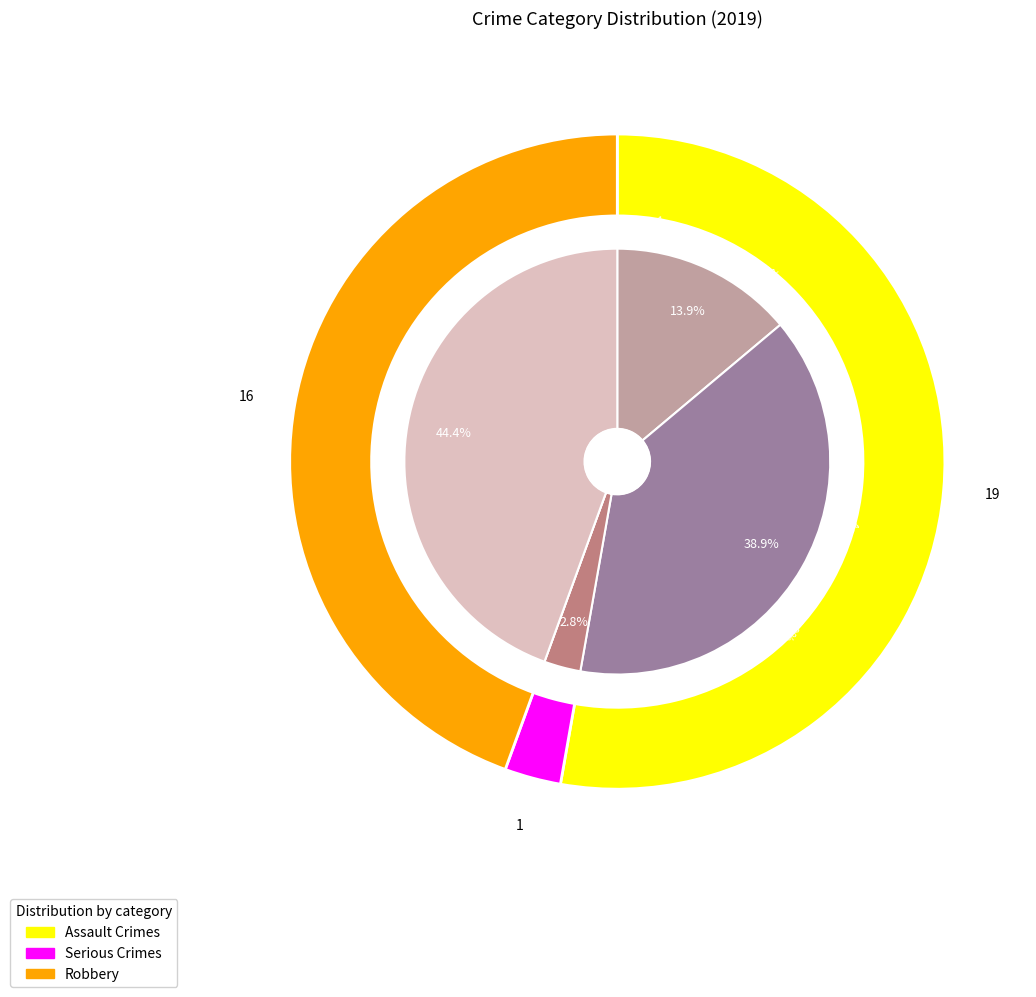

Approximately how many times larger is the value at Aggravated Battery compared to Aggravated Assault?

2.8